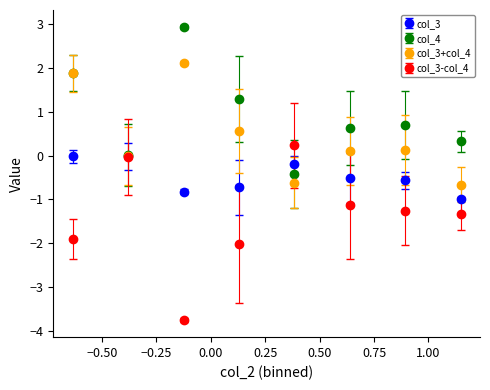

Which series has the widest spread of values?

col_3-col_4